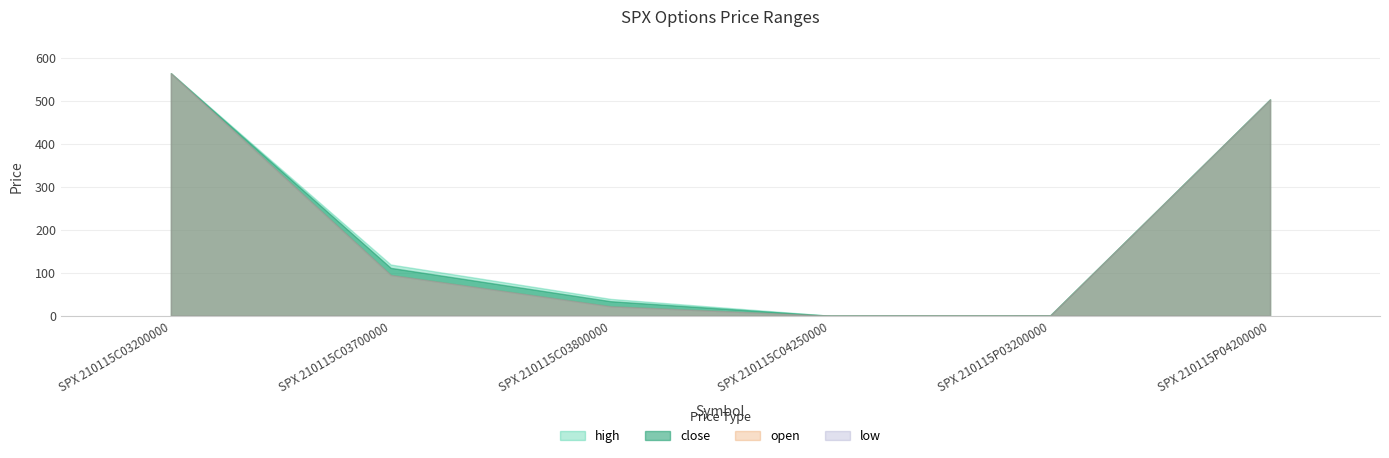

What is the lowest value of the open series?

0.1